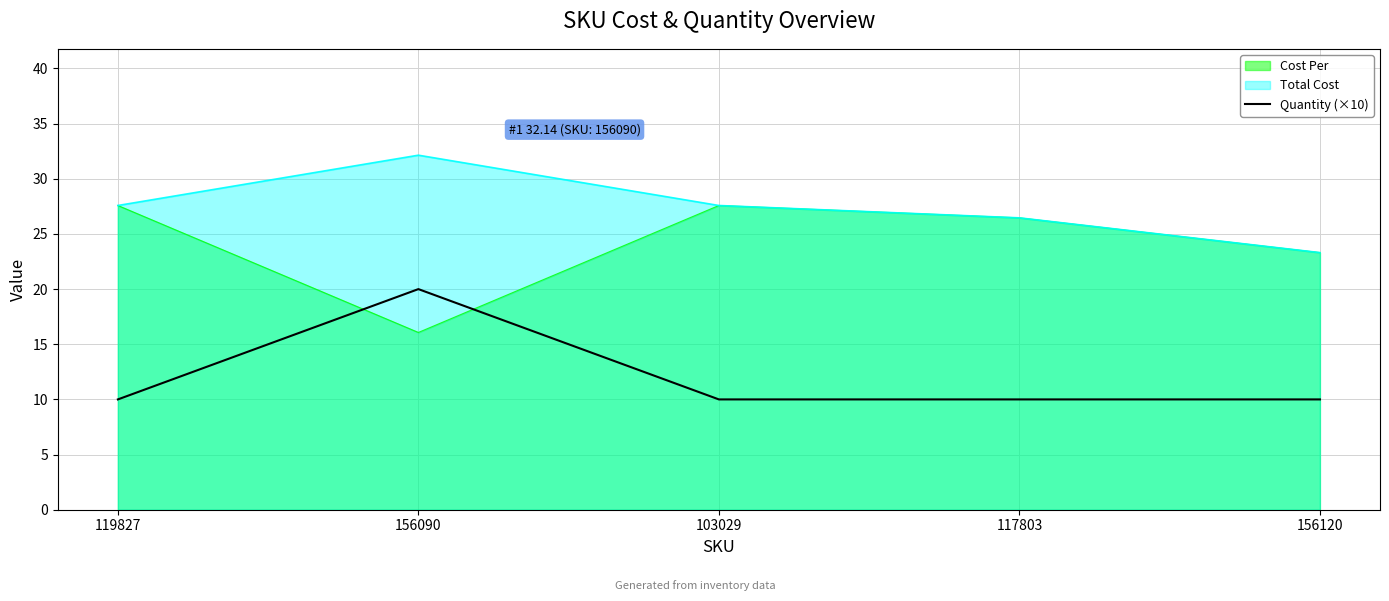

What is the lowest value of the Quantity (×10) series?

10.0